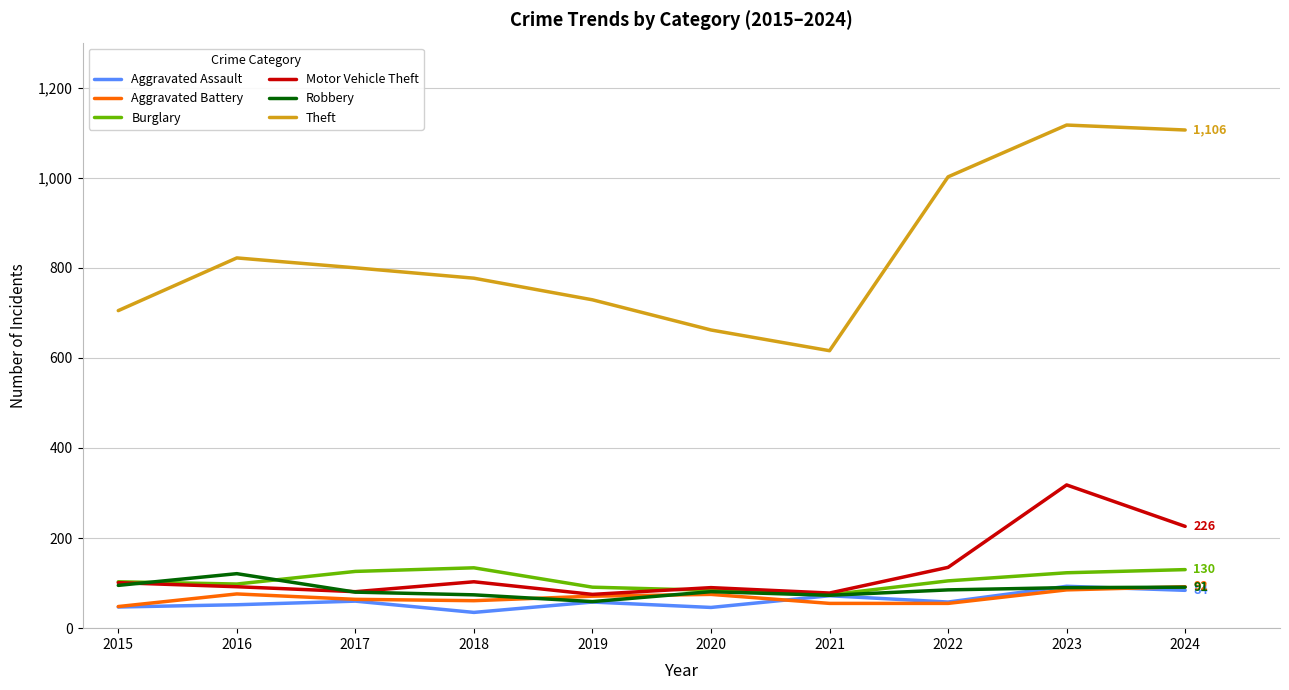

True or false: Theft and Aggravated Assault cross at least once.

False